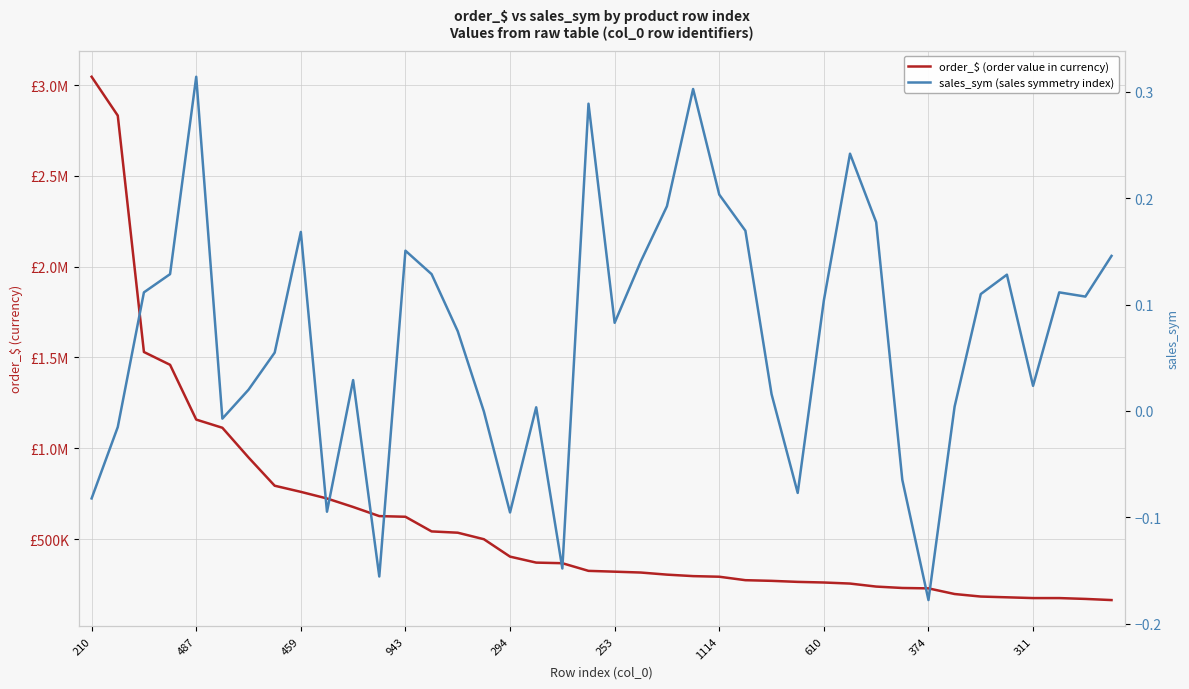

How many series are shown in this chart?

2